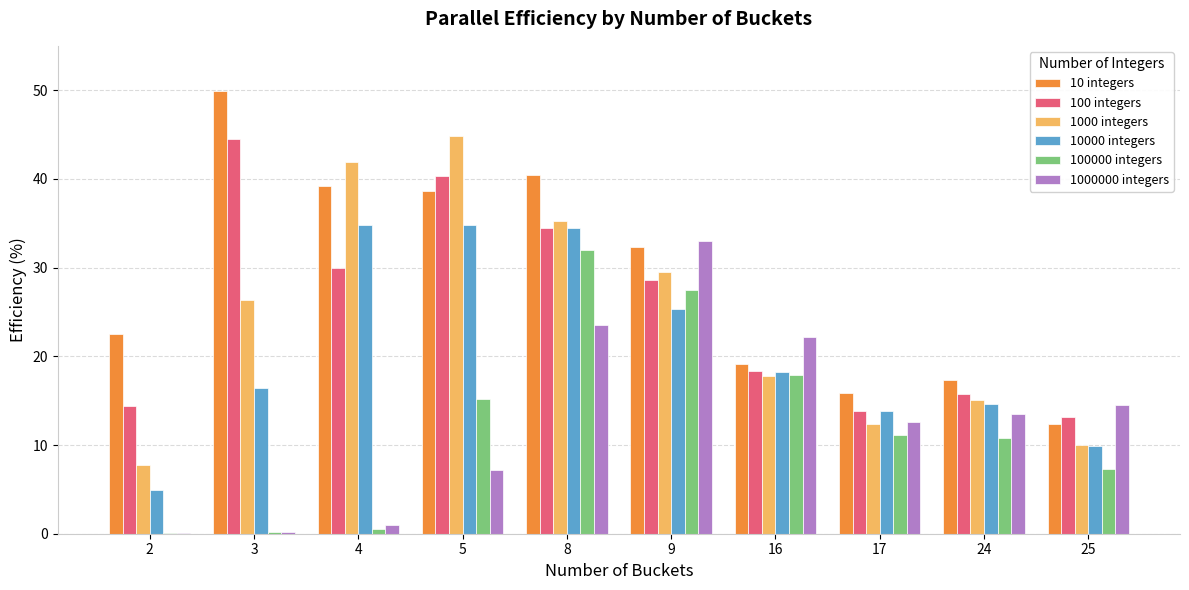

What is the greatest value displayed?

49.9